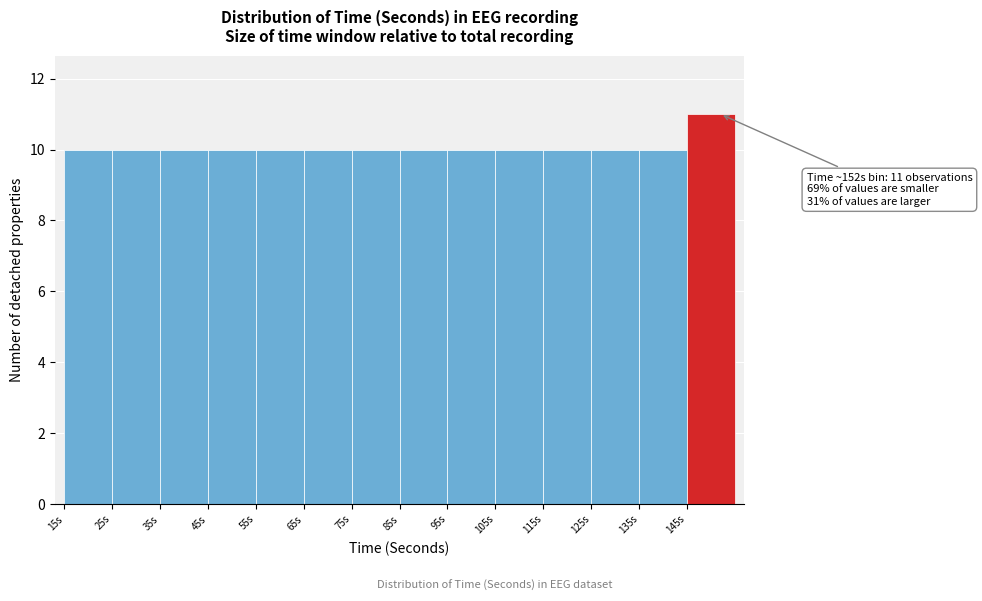

Over which range of the x-axis is the bar tallest?

145 to 155